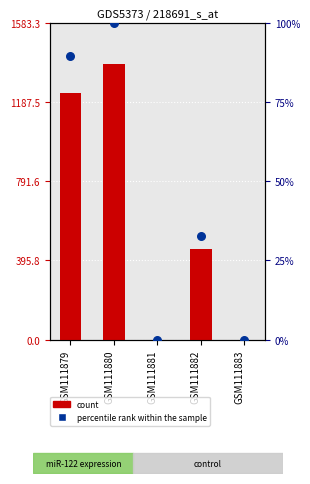

What is the total value across all series at GSM111879?

1320.0